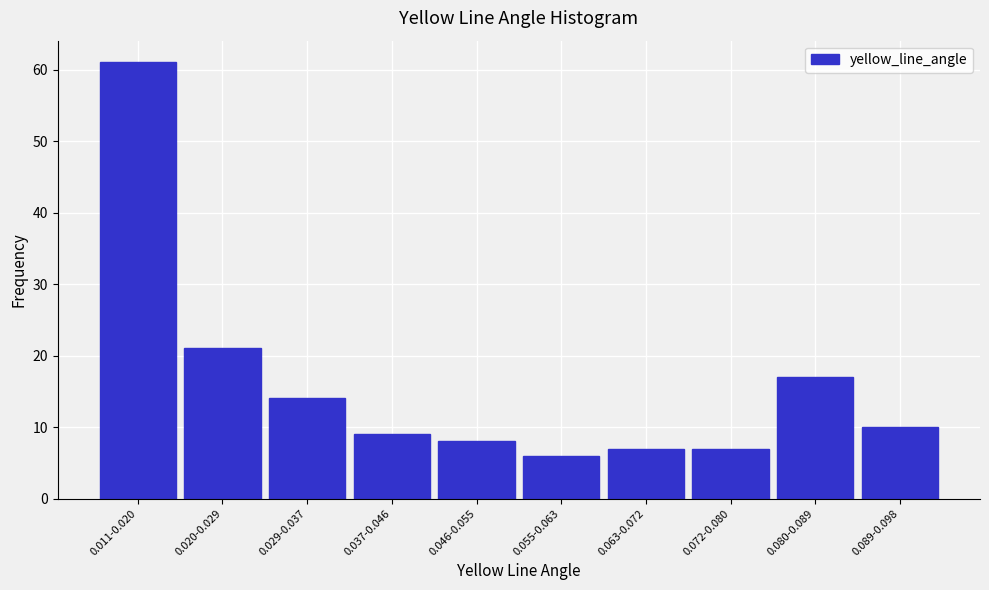

Reading left to right, transcribe all the data shown in this chart.

0.011-0.020=61	0.020-0.029=21	0.029-0.037=14	0.037-0.046=9	0.046-0.055=8	0.055-0.063=6	0.063-0.072=7	0.072-0.080=7	0.080-0.089=17	0.089-0.098=10